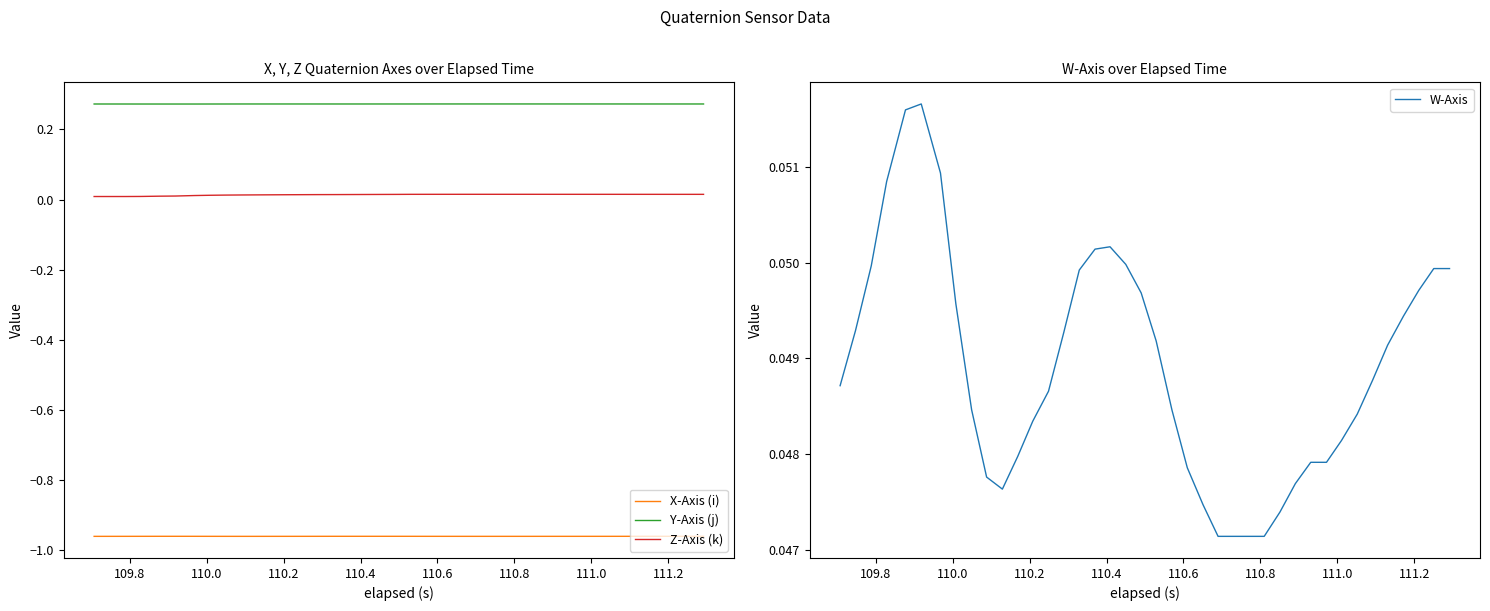

List the series in order of their peak value, lowest first.

X-Axis (i), Z-Axis (k), W-Axis, Y-Axis (j)